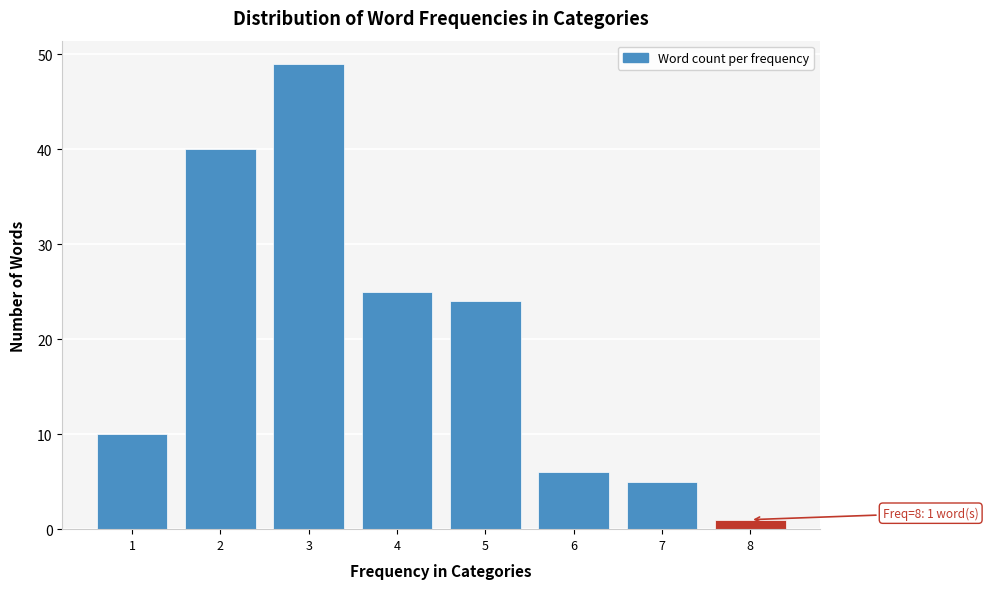

Reading left to right, extract all data points from this chart.

1=10	2=40	3=49	4=25	5=24	6=6	7=5	8=1